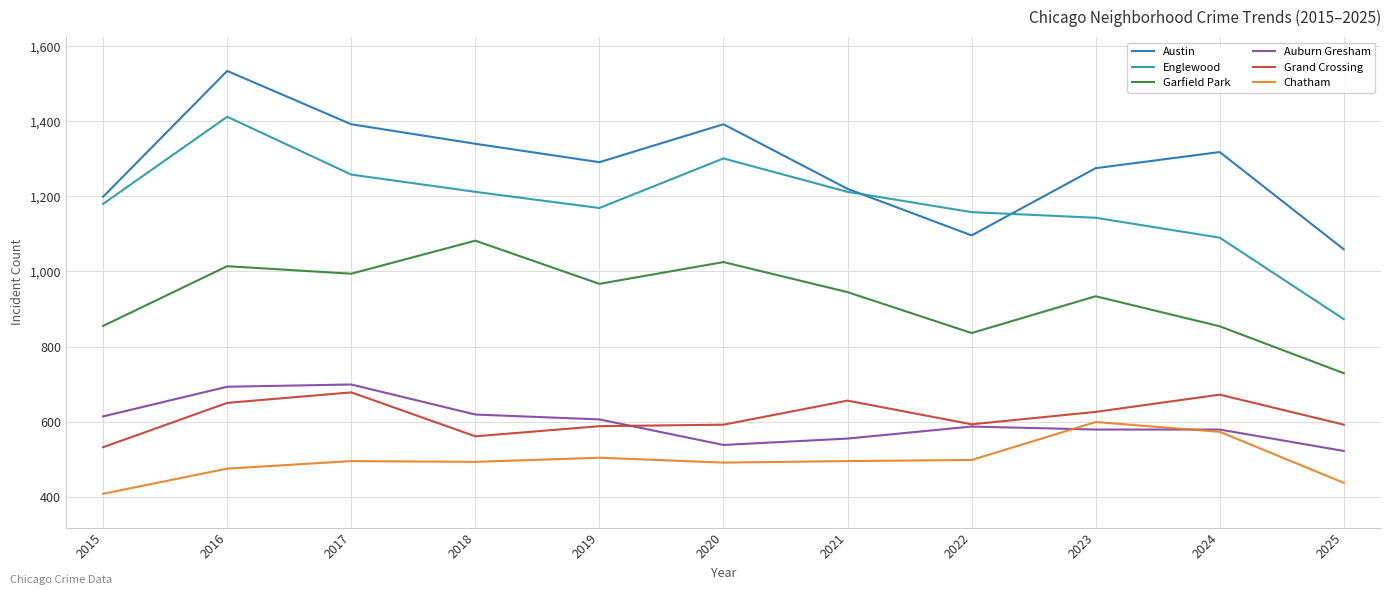

What is the total value across all series at 2020?

5339